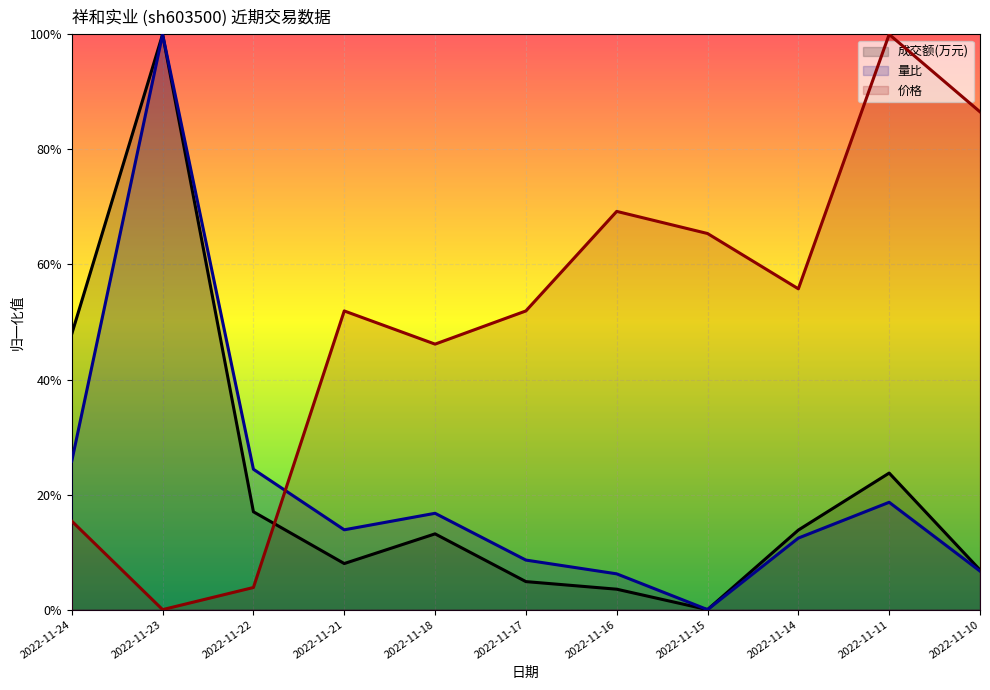

How many intersections are there between 价格 and 量比?

1